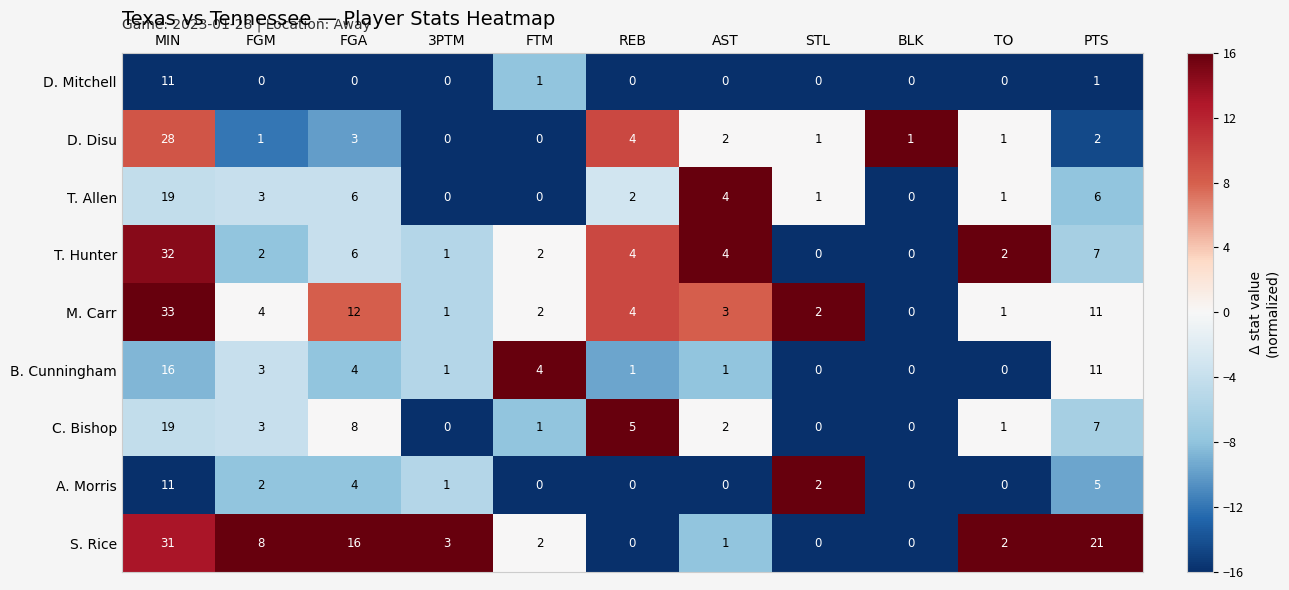

Which label corresponds to the largest value in the chart?

MIN